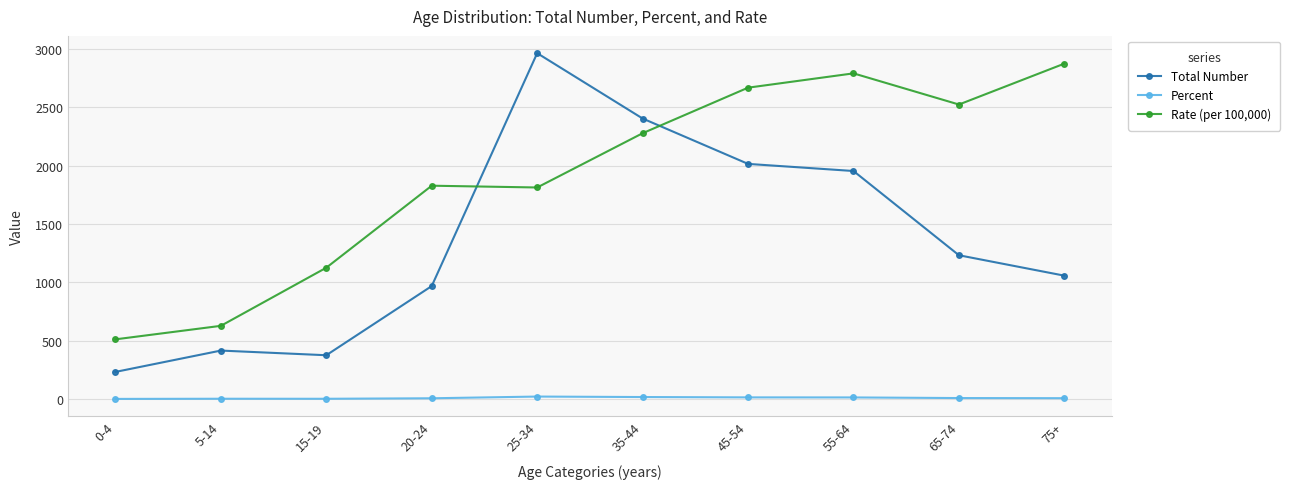

Which series has the largest range (max minus min)?

Total Number